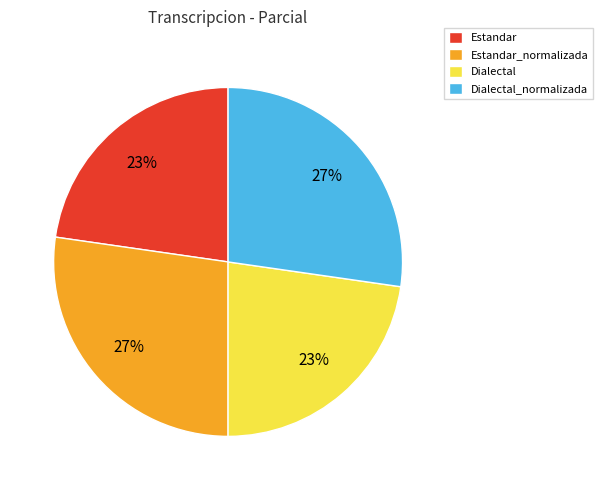

The Estandar_normalizada slice represents 13% of the pie. True or false?

False